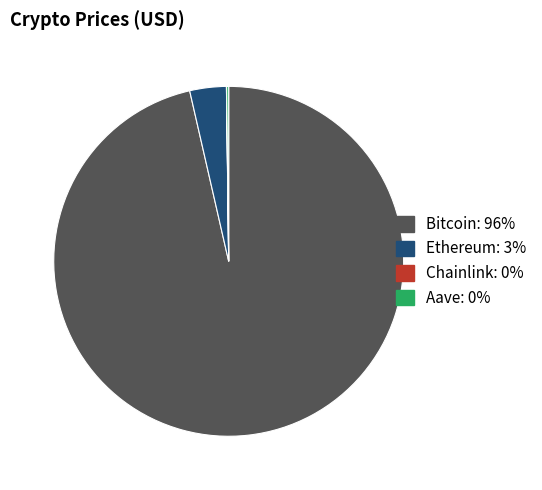

Which category has the biggest portion of the pie?

Bitcoin